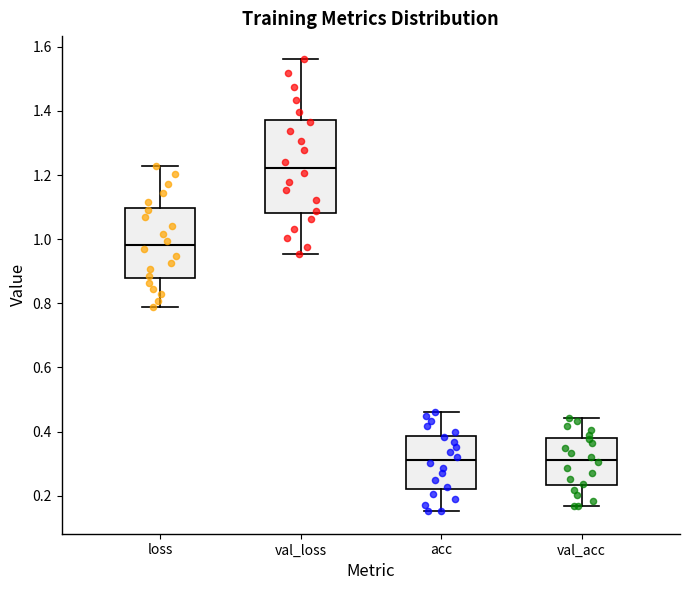

Reading left to right, transcribe this box plot: for each box, give where its median line is, the range the box spans, and where its two whiskers end, as read against the y-axis. The values are not printed on the chart, so give them approximately, as read against the axis.

loss: median 0.98, box 0.88 to 1.10, whiskers 0.78 to 1.22
val_loss: median 1.22, box 1.08 to 1.38, whiskers 0.96 to 1.56
acc: median 0.32, box 0.22 to 0.38, whiskers 0.16 to 0.46
val_acc: median 0.32, box 0.24 to 0.38, whiskers 0.16 to 0.44